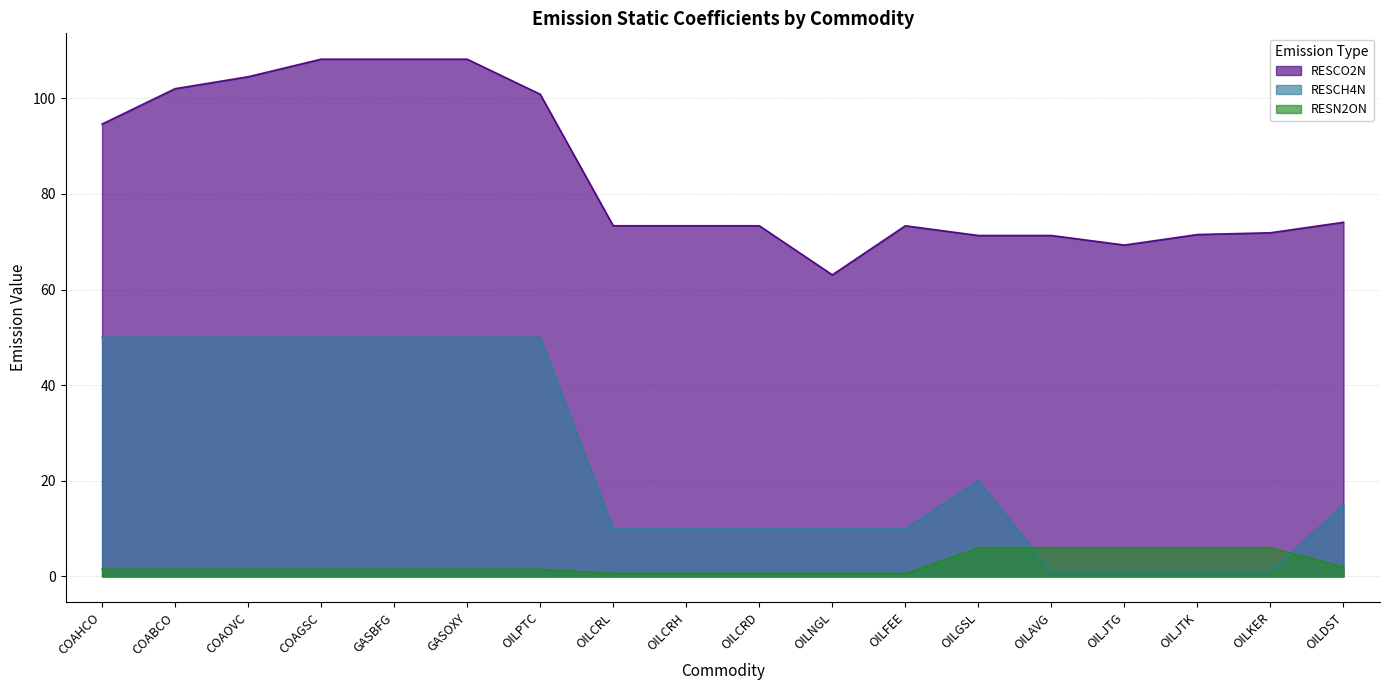

The RESCH4N series shows 50.0 at COAGSC. True or false?

True